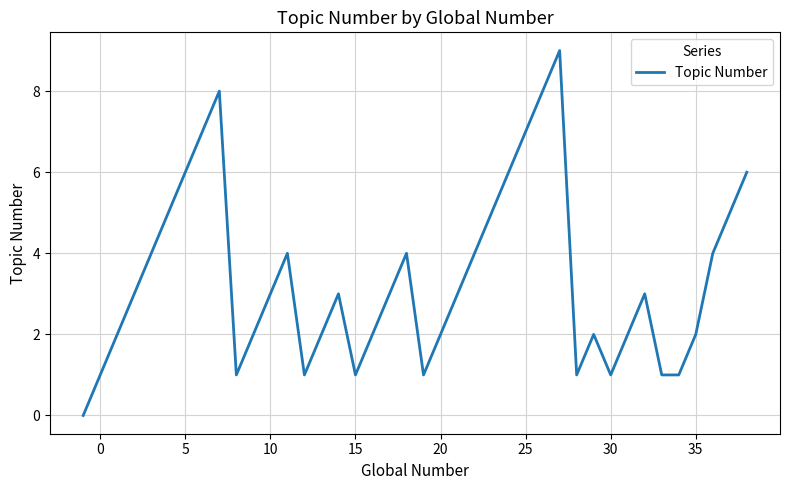

What is the greatest value displayed?

9